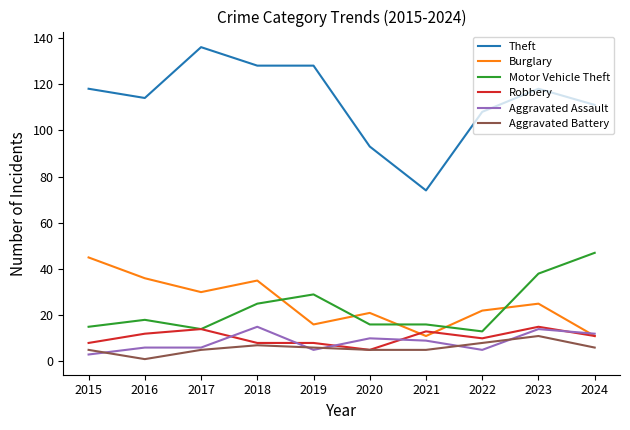

At which label is Theft closest to 105?

2022